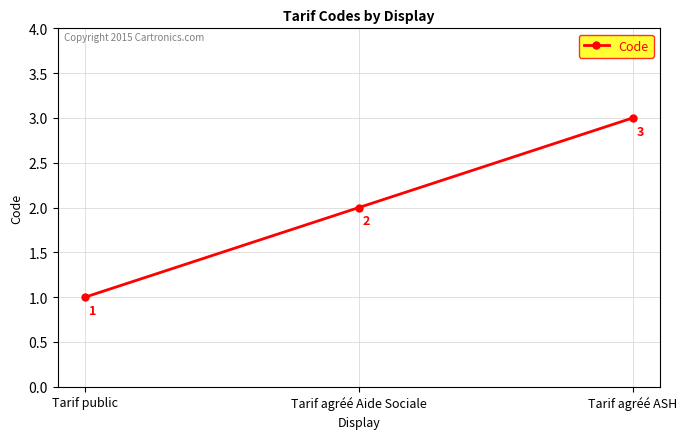

Is it true that the value at Tarif public is 1?

True